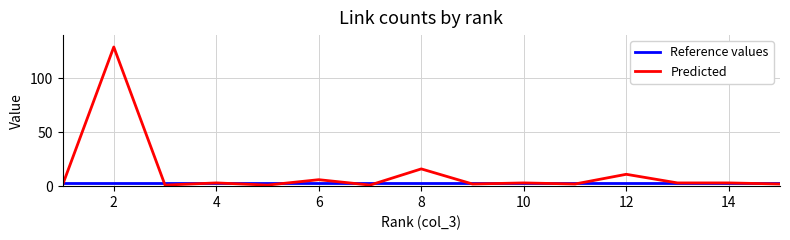

Does the chart display data point markers on the line(s)?

No